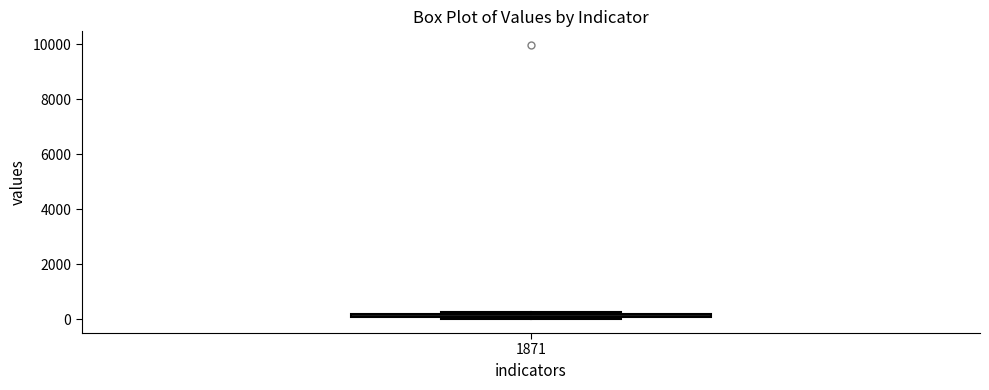

Where is the lower edge of the box at x = 1871 on the y-axis? The values are not printed on the chart, so give them approximately, as read against the axis.

0